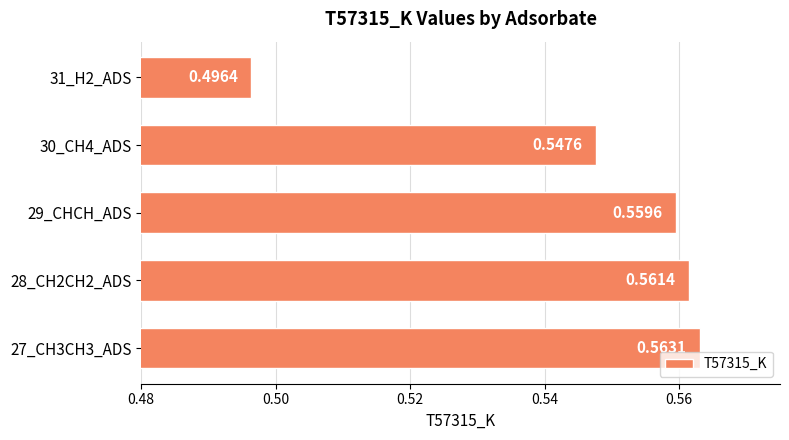

What is the sum of all values?

2.7